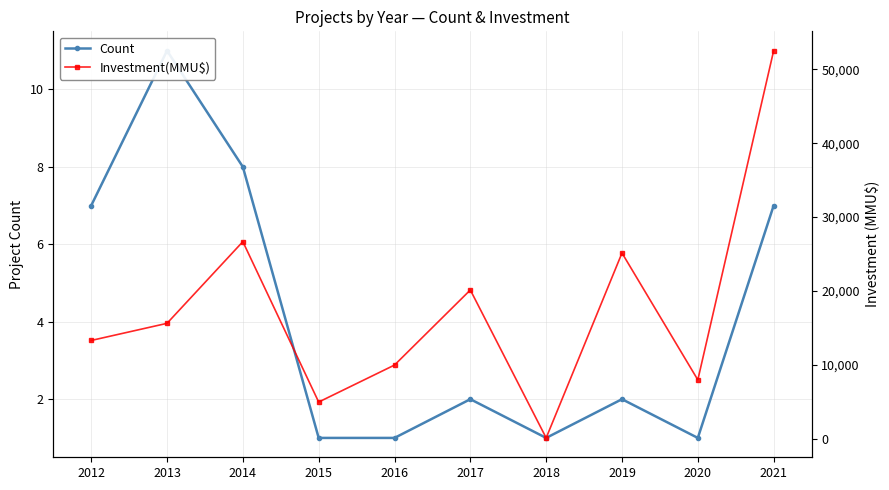

How many lines are shown in the chart?

2